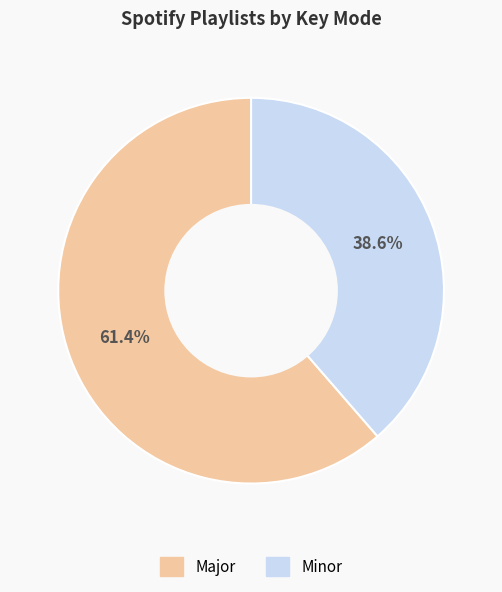

Count the number of slices in the pie.

2